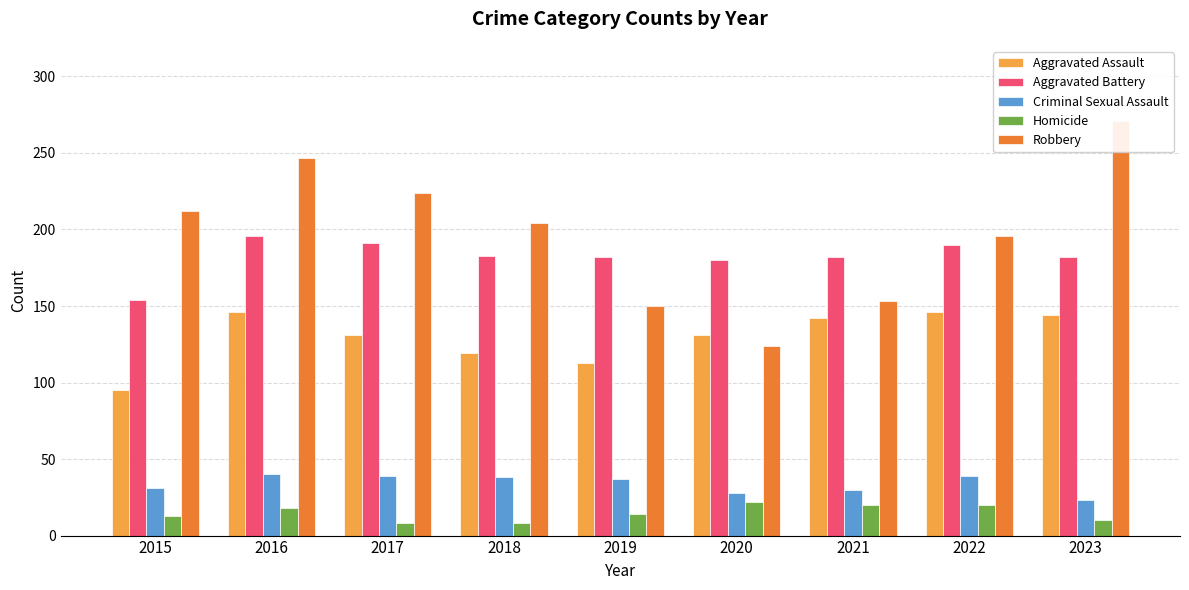

At which label does Aggravated Assault reach its minimum?

2015